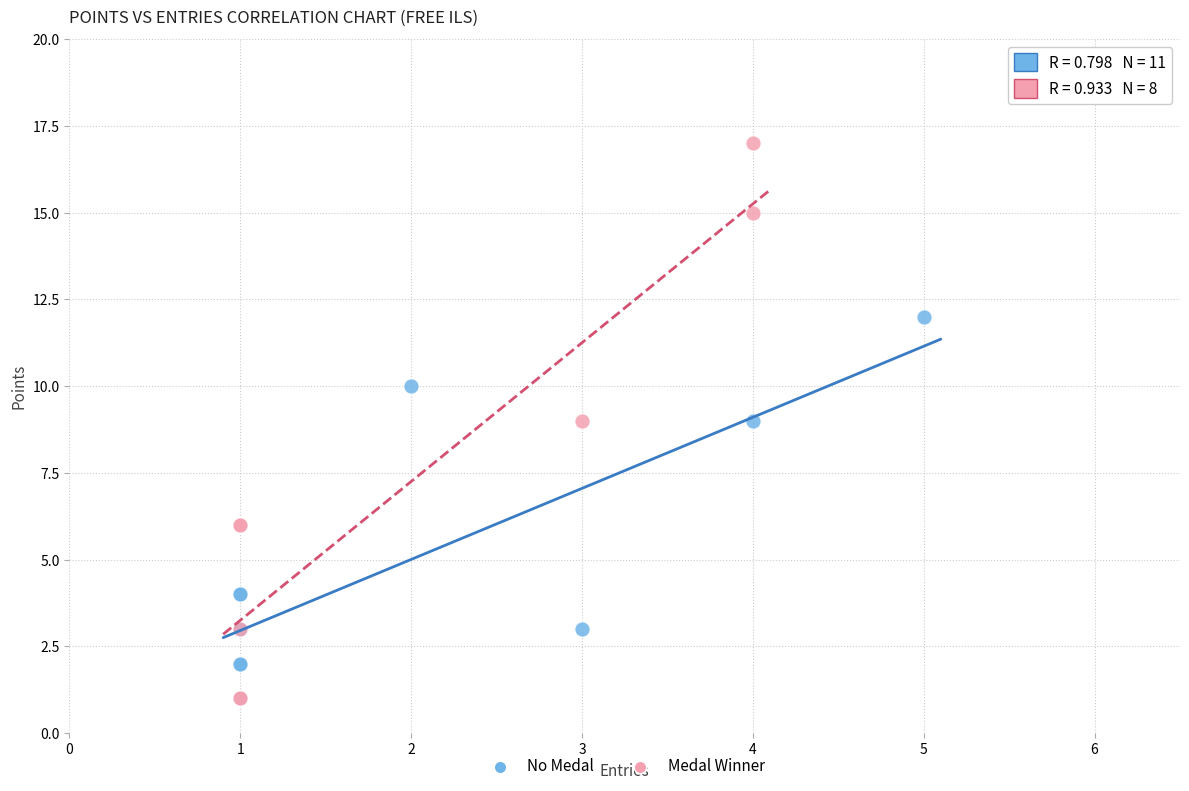

What are all the series names shown in the legend?

No Medal, Medal Winner